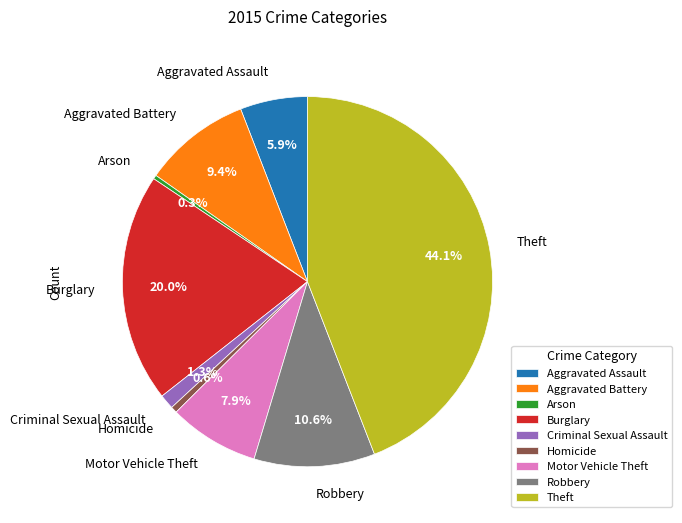

The Robbery slice represents 1% of the pie. True or false?

False